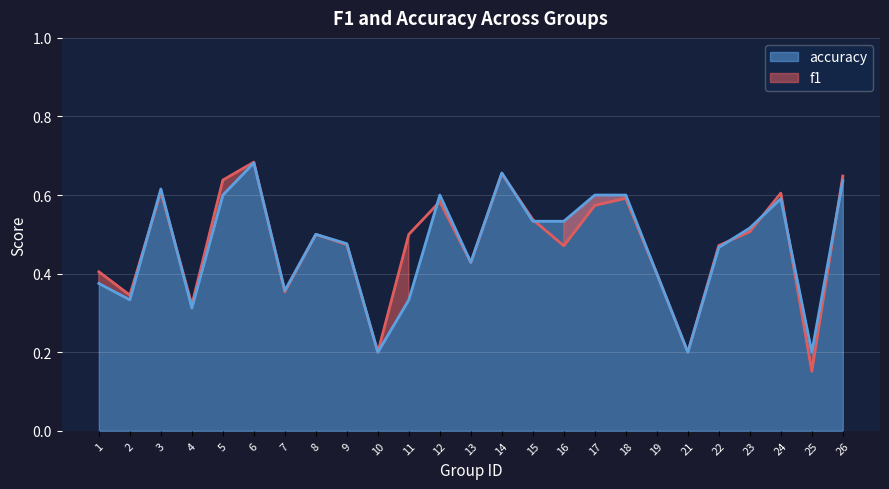

What is the sum of the accuracy values at 13 and 9?

0.9